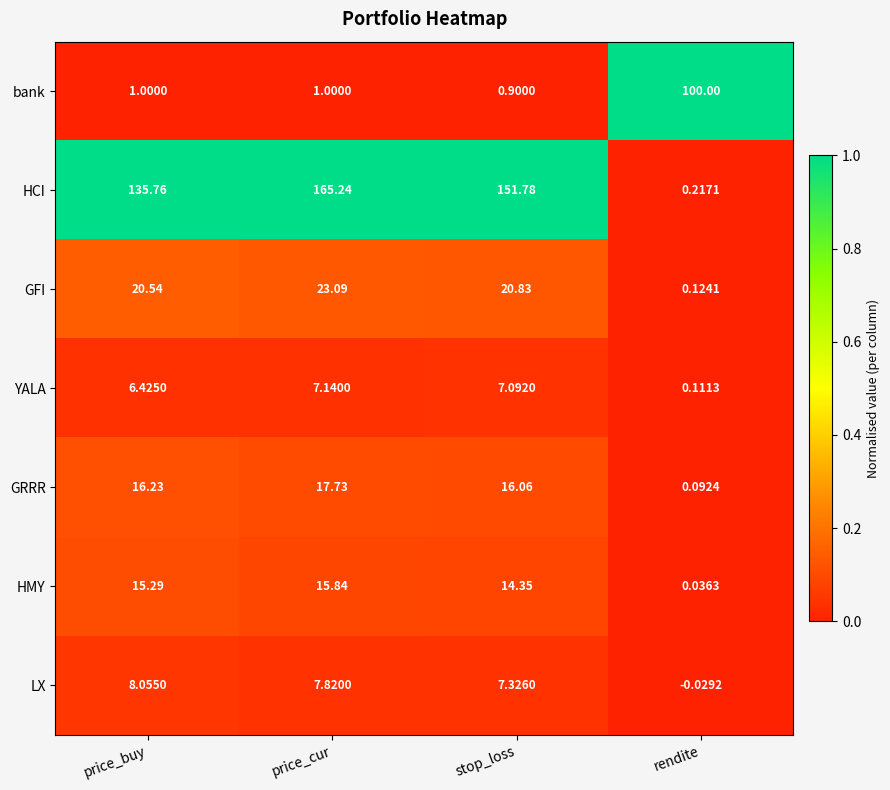

Where is GFI nearest to the value 11?

price_buy